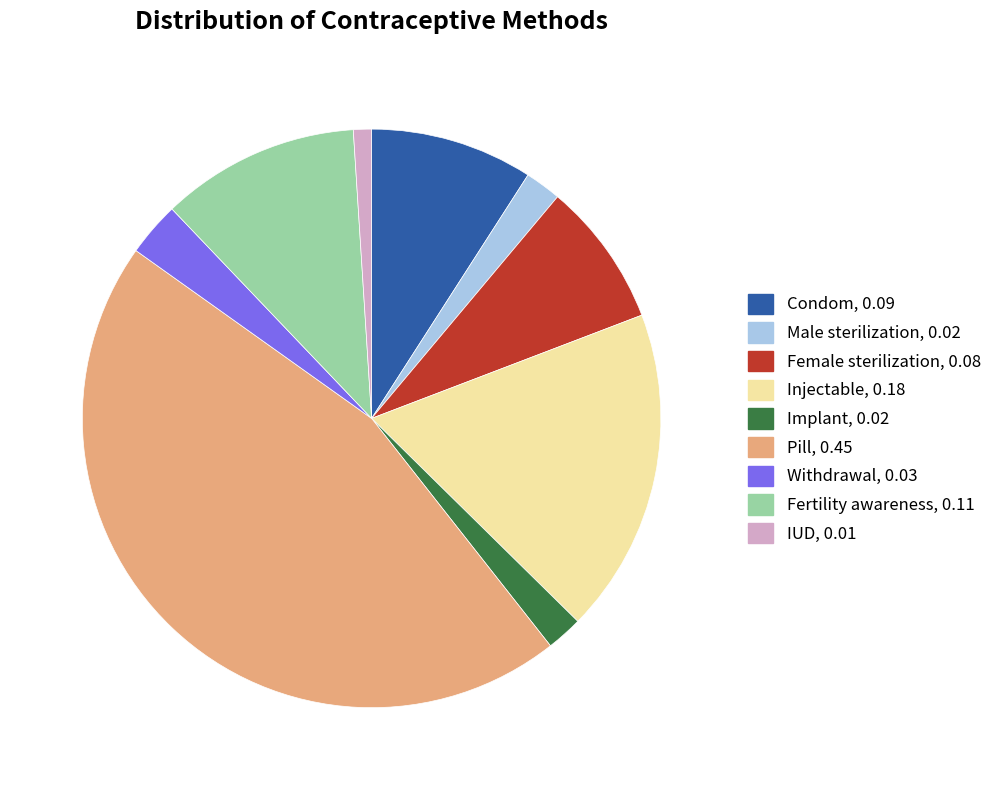

How many slices are in this pie chart?

9